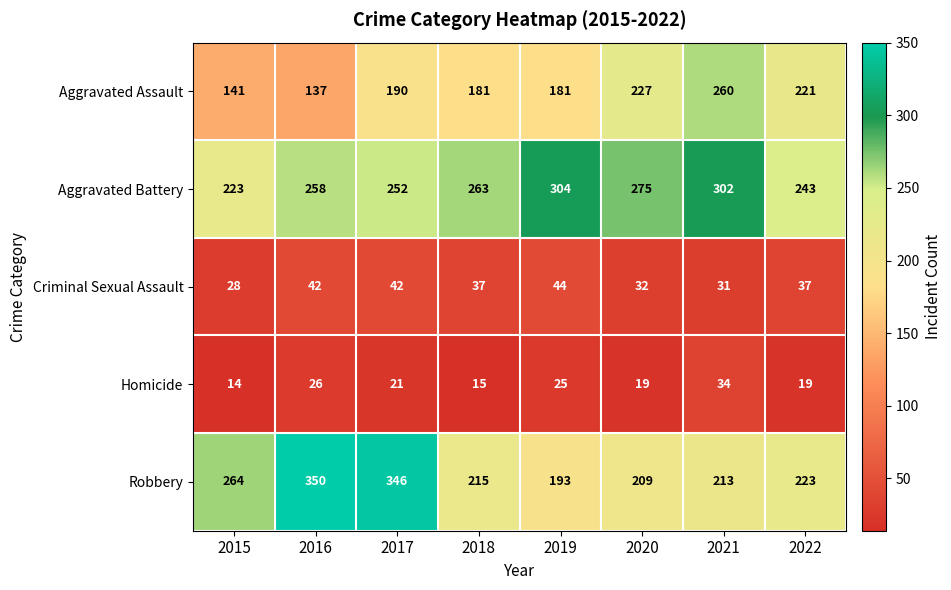

What is the average value of the Aggravated Battery series?

265